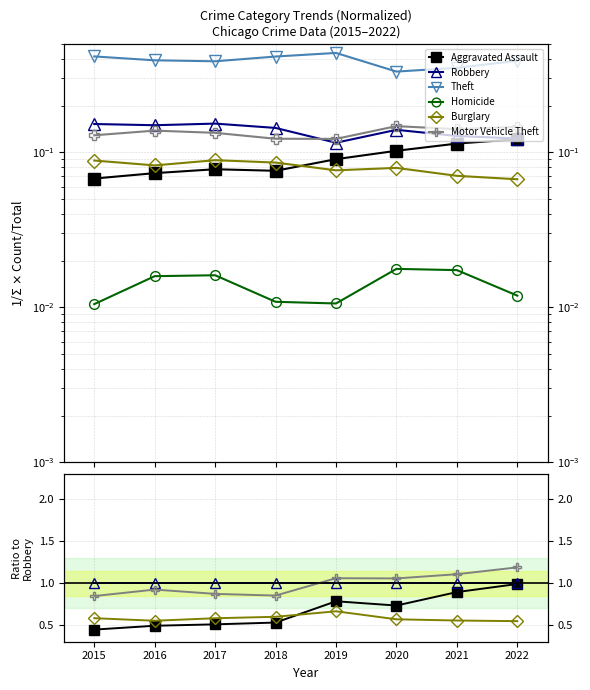

What is the difference between the Burglary values at 2018 and 2022?

0.1